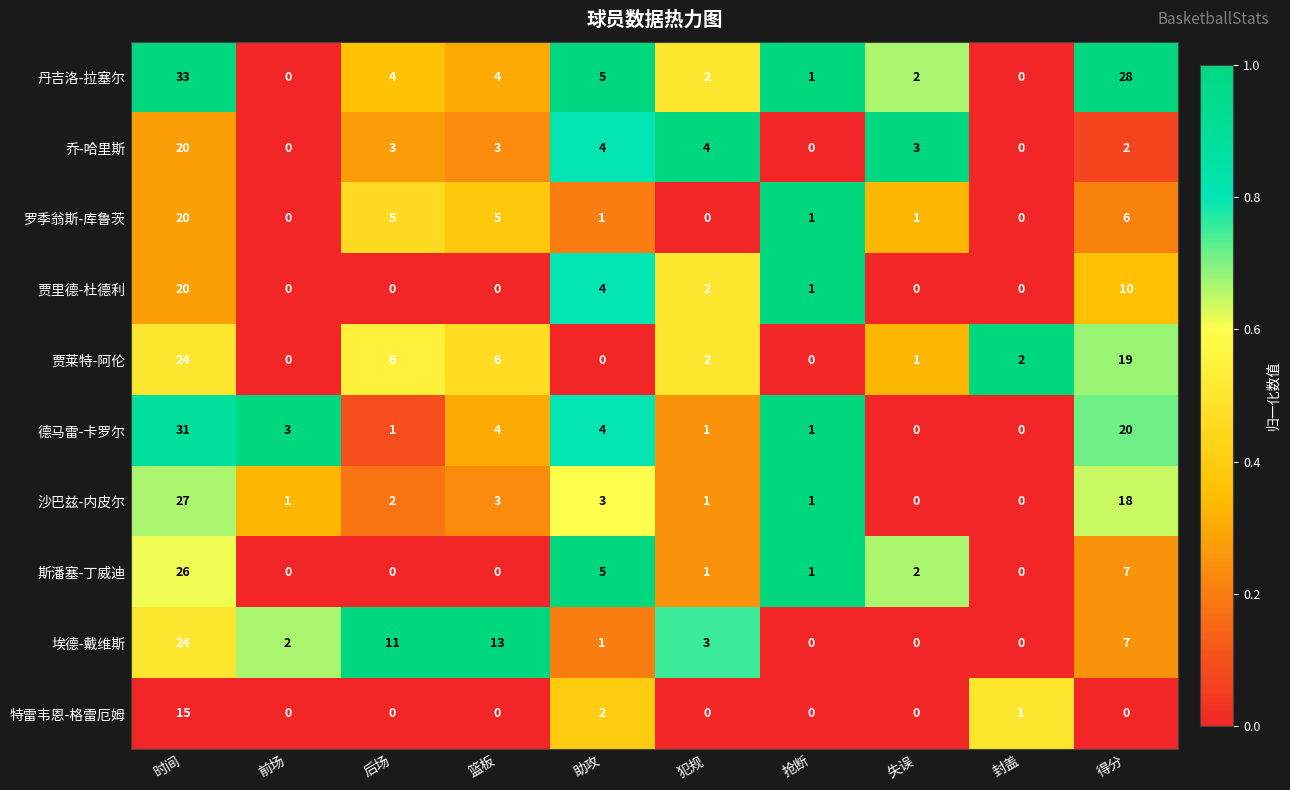

What is the difference between the 埃德-戴维斯 values at 犯规 and 后场?

8